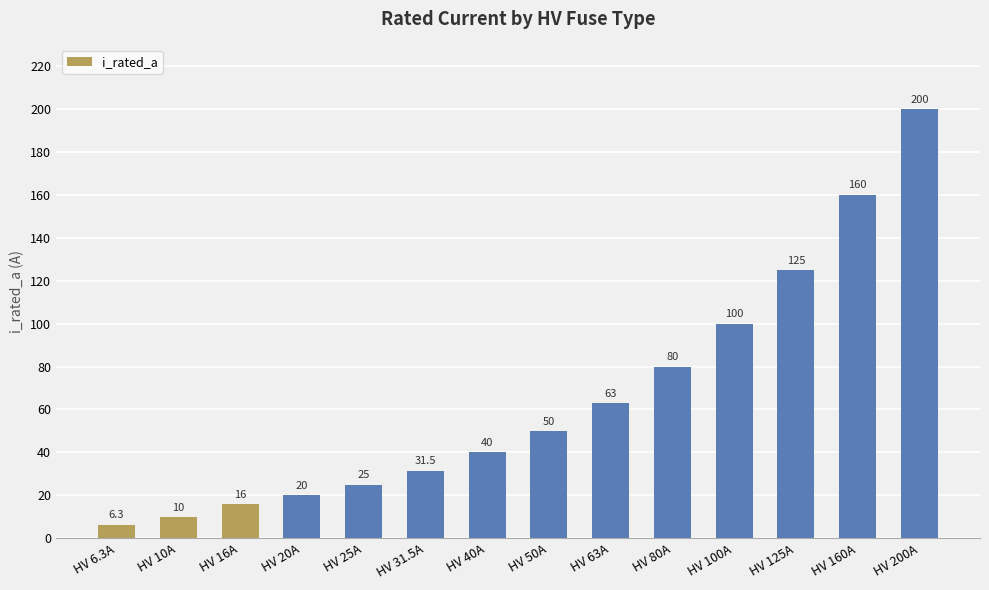

How many data points does each series have?

14